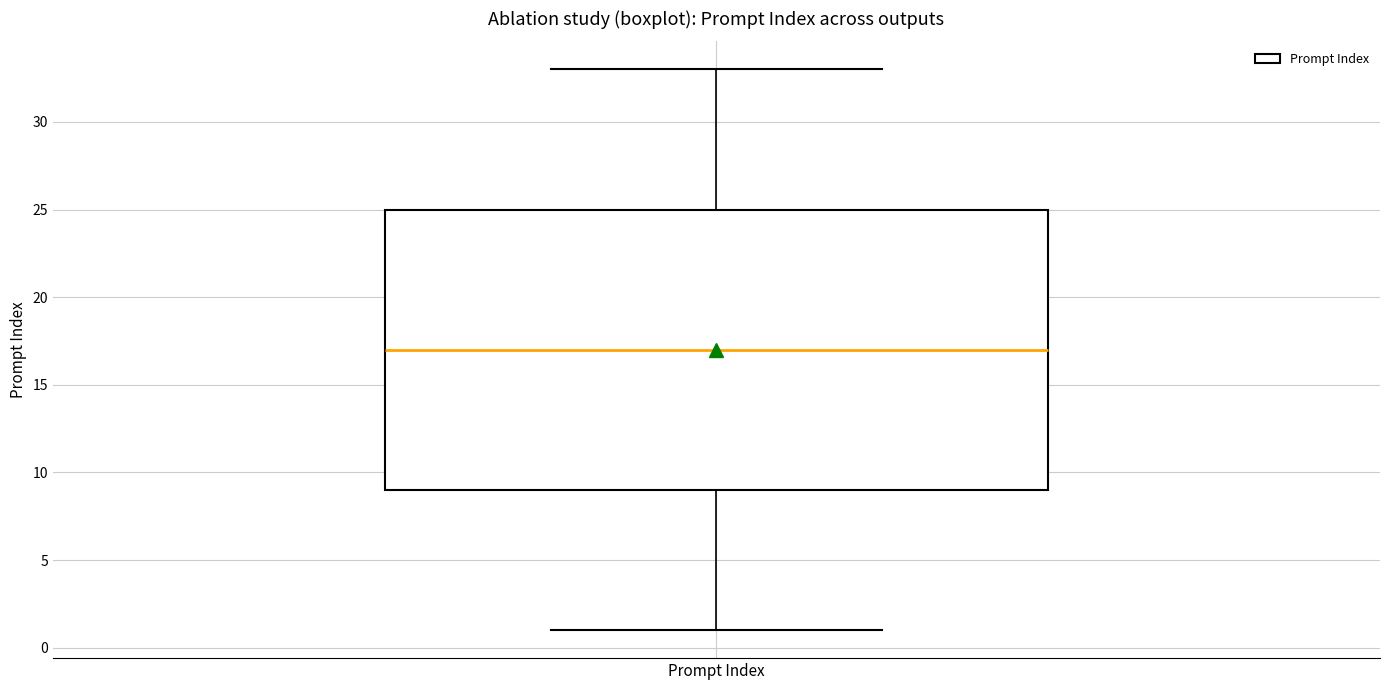

Read this box plot against the y-axis: the position of the median line, the range covered by the box, and the ends of both whiskers. The values are not printed on the chart, so give them approximately, as read against the axis.

median 17, box 9 to 25, whiskers 1 to 33